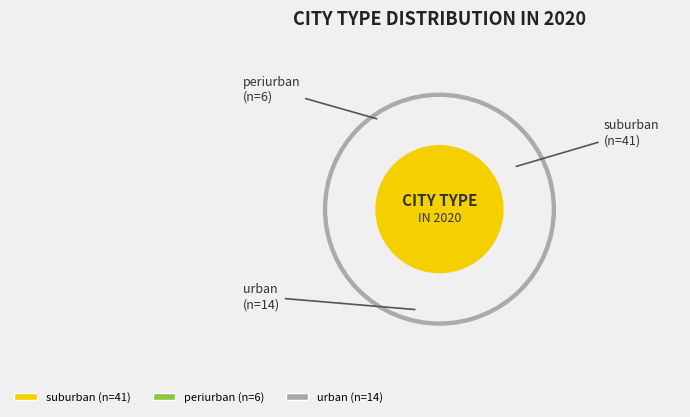

Which category accounts for the majority?

suburban